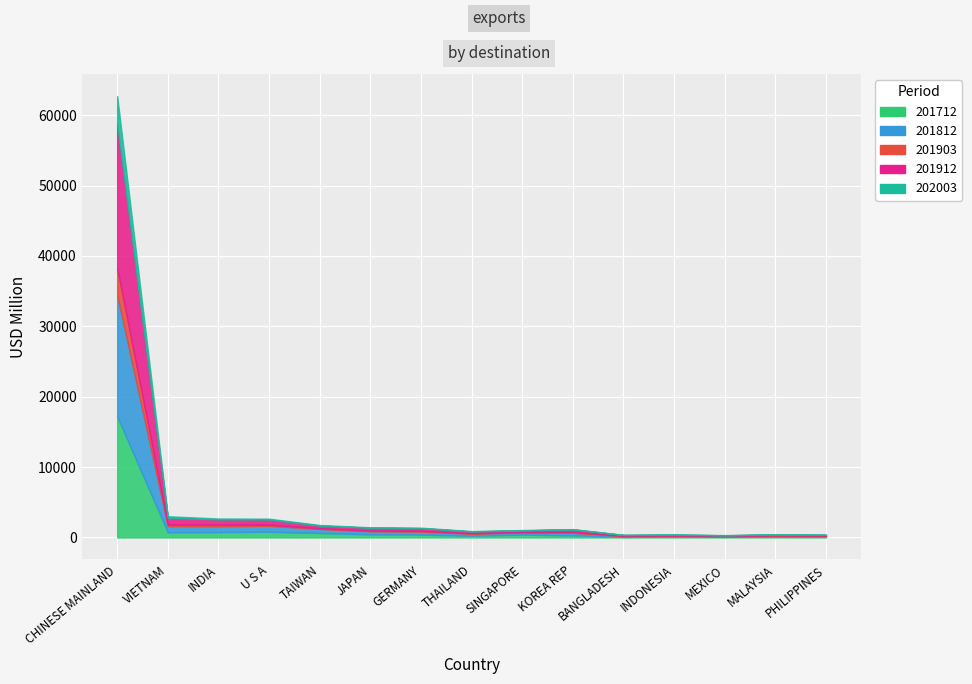

Rank the series at CHINESE MAINLAND from lowest to highest value.

201903, 202003, 201712, 201812, 201912